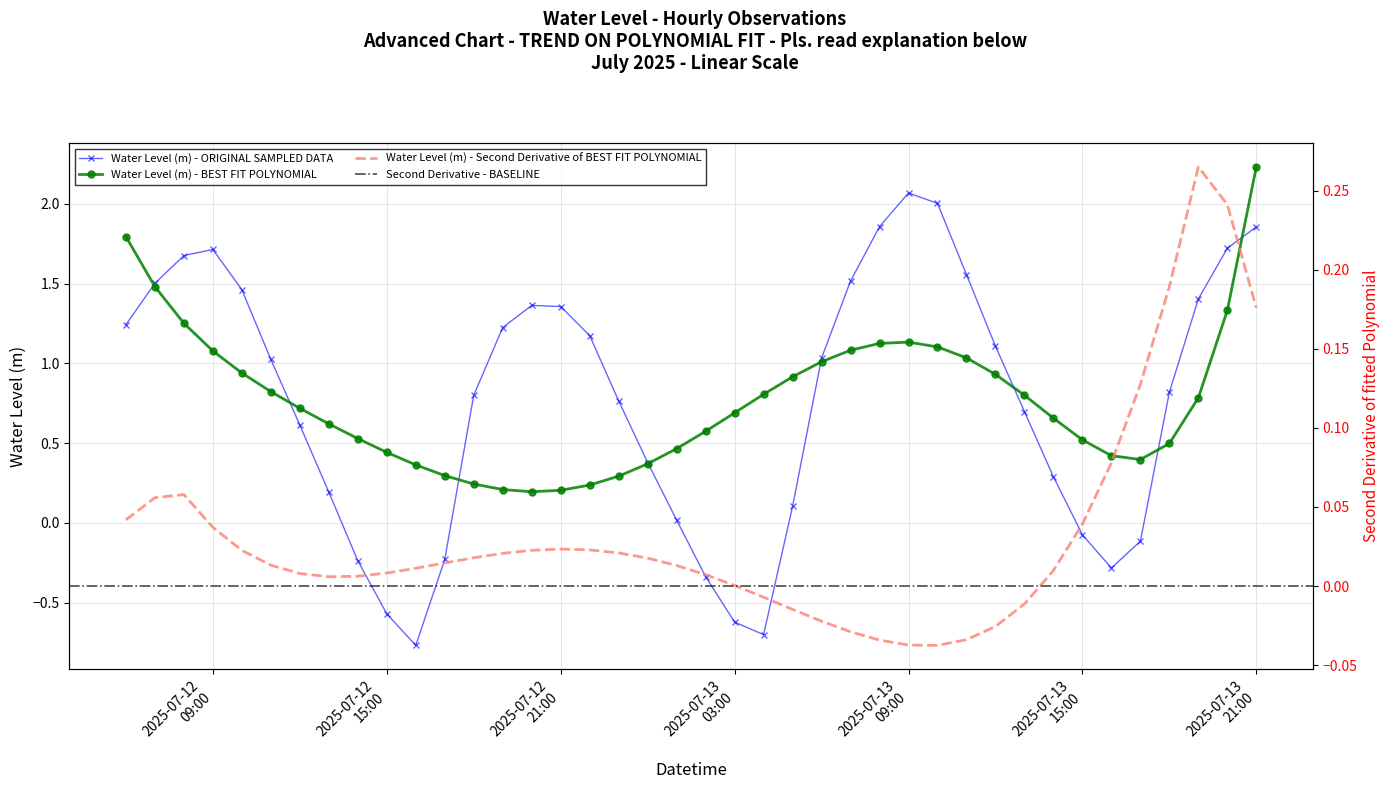

True or false: Water Level (m) - ORIGINAL SAMPLED DATA has more than 2 interior local peaks.

True